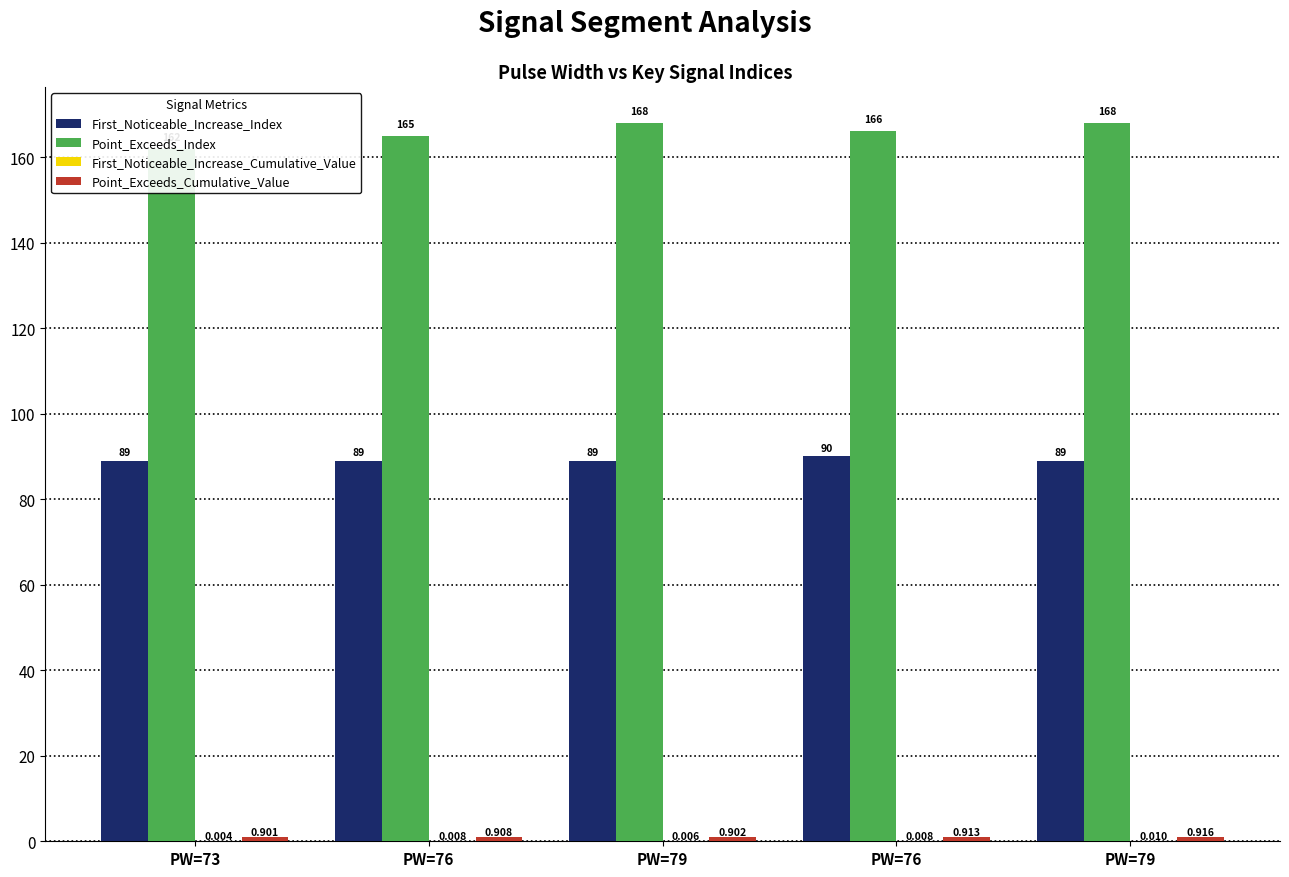

Which category has the lowest value in the Point_Exceeds_Cumulative_Value series?

PW=73